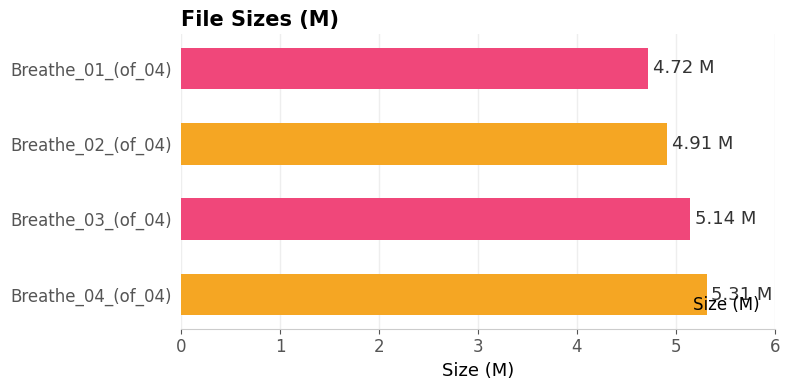

Which has a higher value, Breathe_03_(of_04) or Breathe_04_(of_04)?

Breathe_04_(of_04)